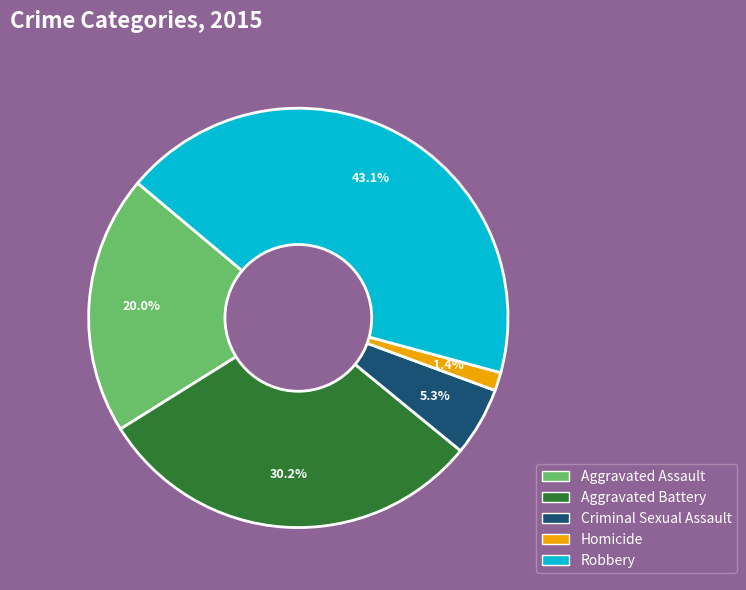

Is the sum of Criminal Sexual Assault and Aggravated Battery greater than half?

No